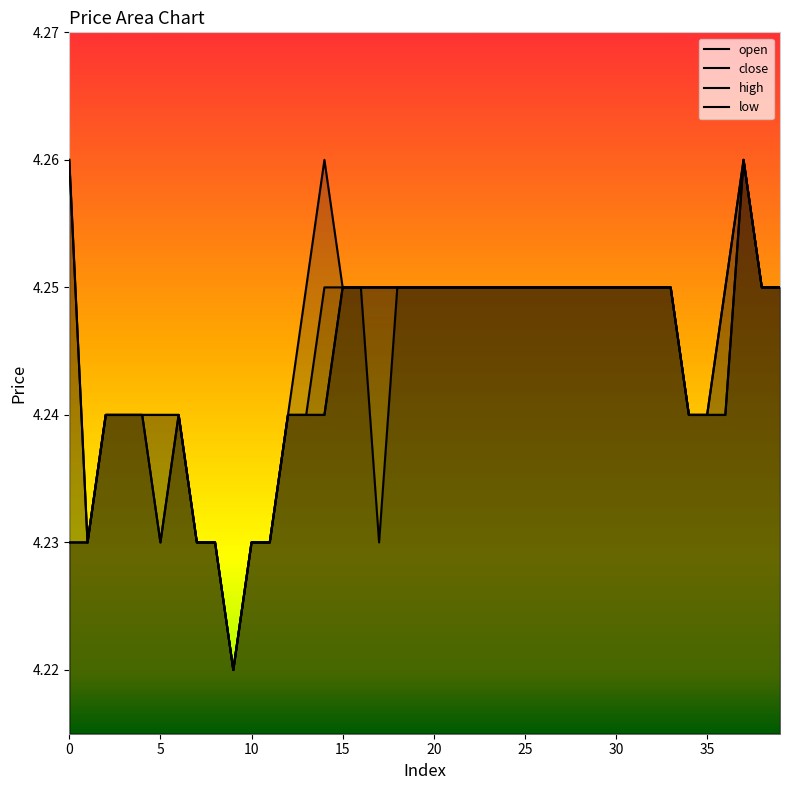

Does the chart display data point markers on the line(s)?

No